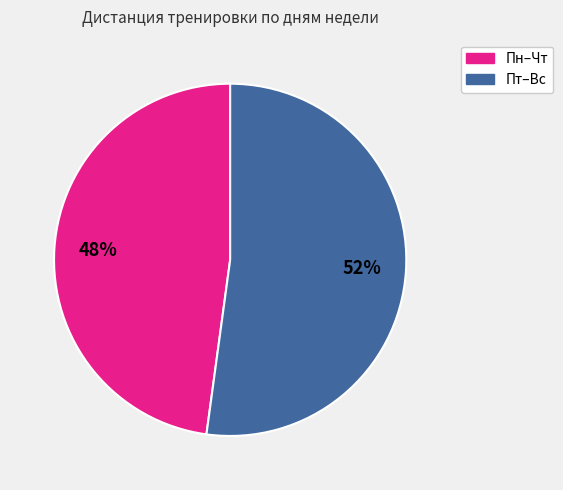

Is there any slice that represents more than half of the pie?

Yes